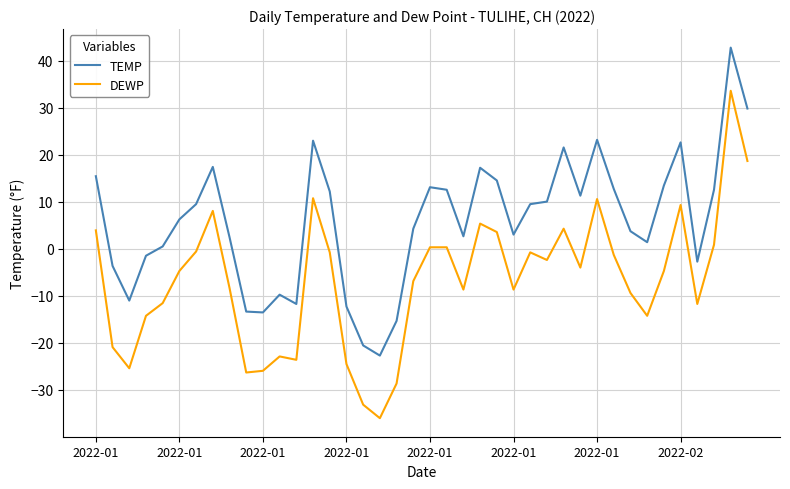

Rank the series by their maximum value, from lowest to highest.

DEWP, TEMP